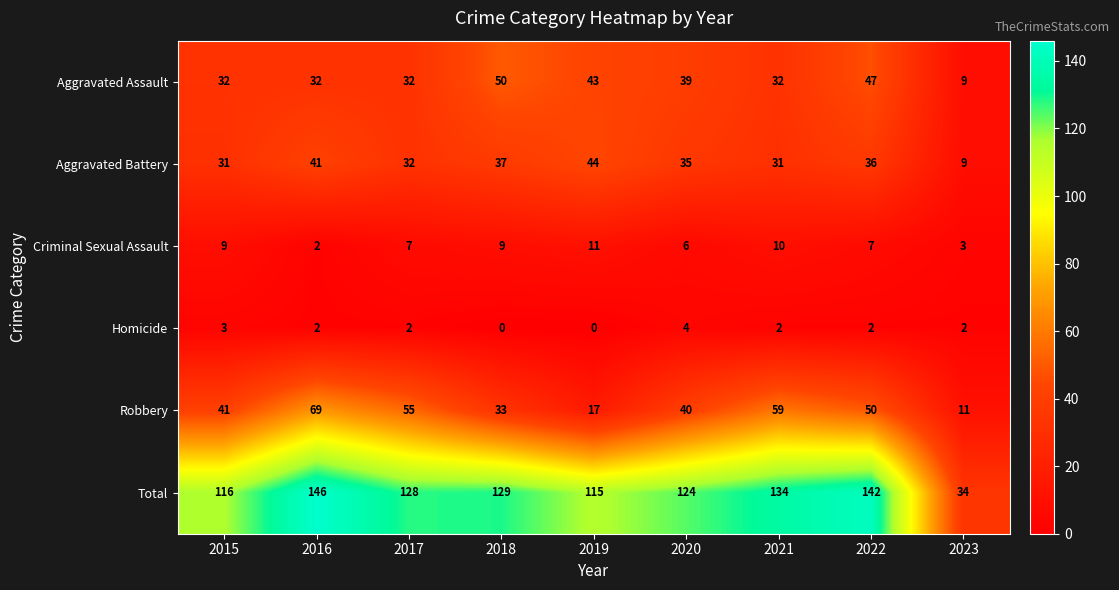

Which label corresponds to the largest value in the chart?

2016